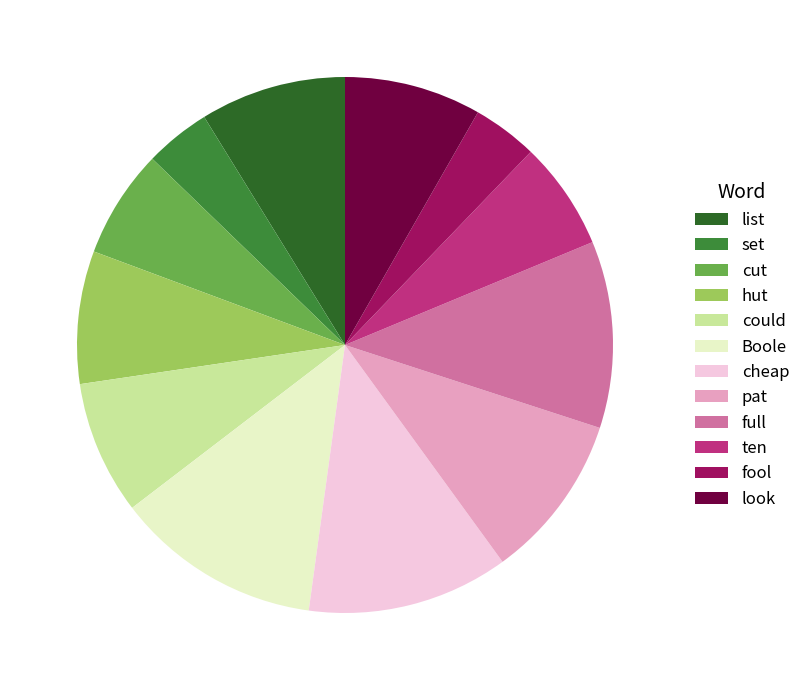

How many segments does this pie chart have?

12